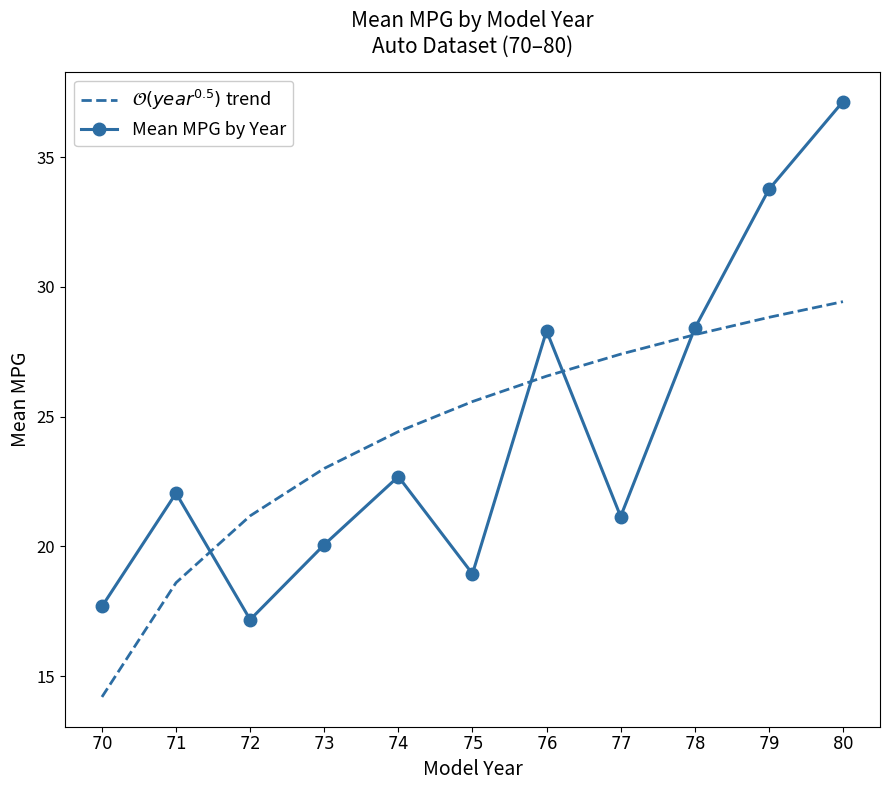

What is the average value of the Mean MPG by Year series?

24.3